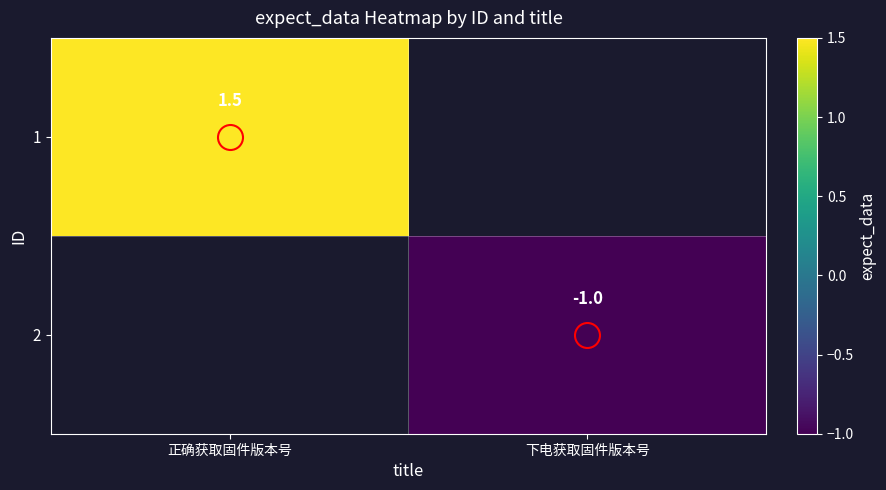

List the series in order of their overall mean, highest first.

1, 2